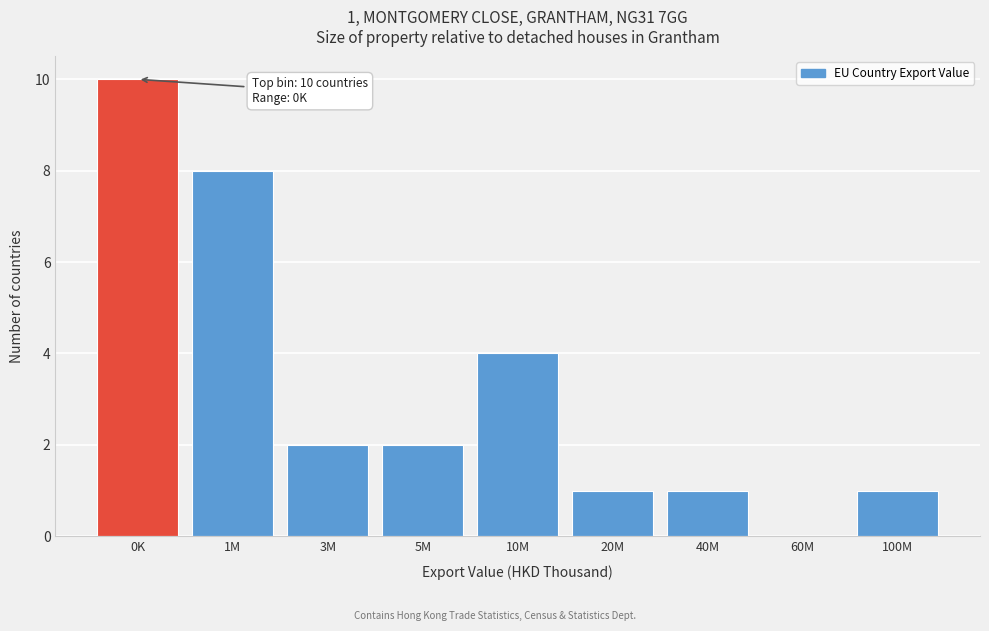

Reading left to right, list all the values displayed in this chart.

0K=10	1M=8	3M=2	5M=2	10M=4	20M=1	40M=1	60M=0	100M=1